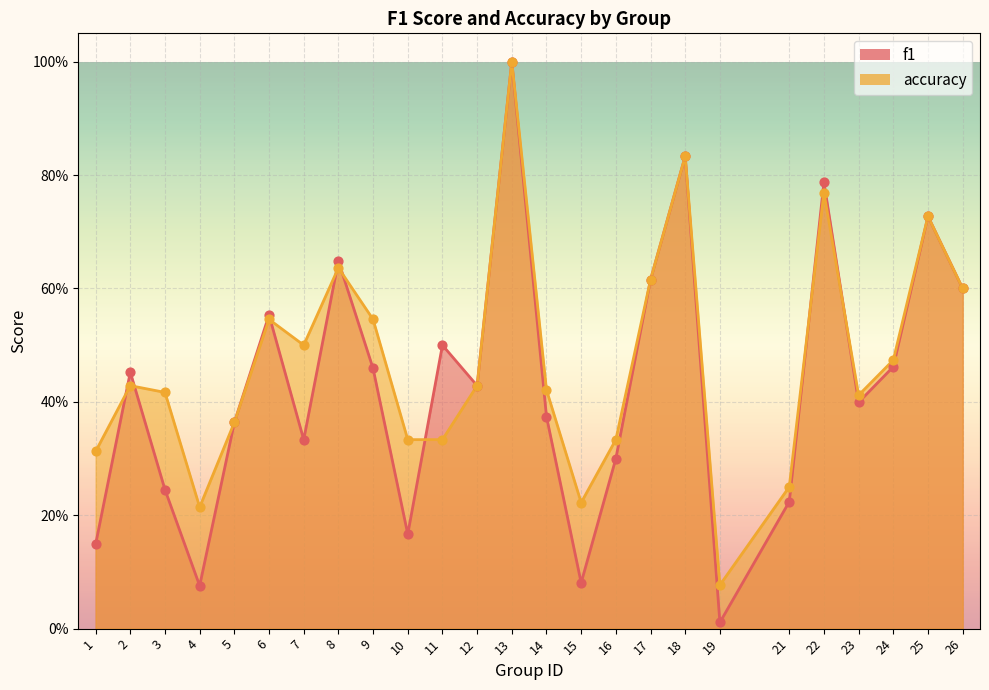

At which category is the sum across all series the highest?

13